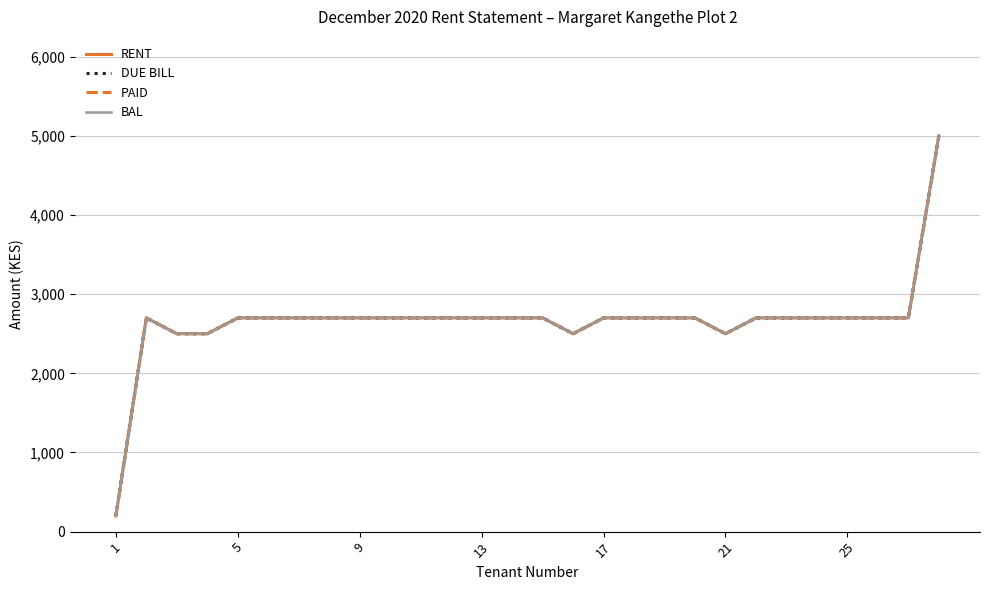

True or false: DUE BILL and PAID intersect in this chart.

False